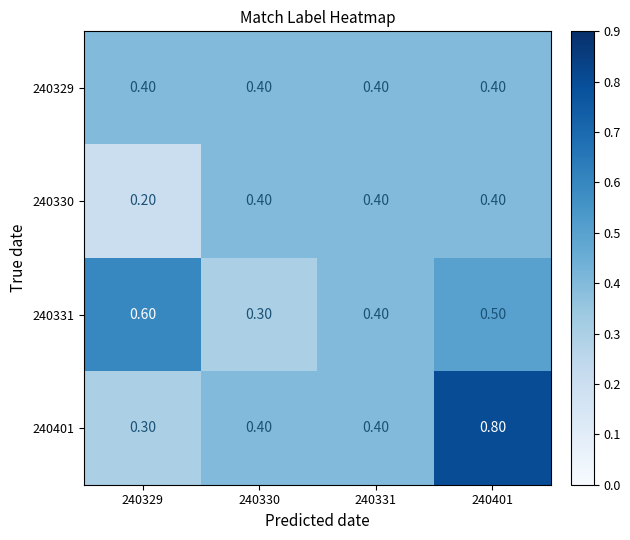

List the labels in order of 240331 value, smallest first.

240330, 240331, 240401, 240329